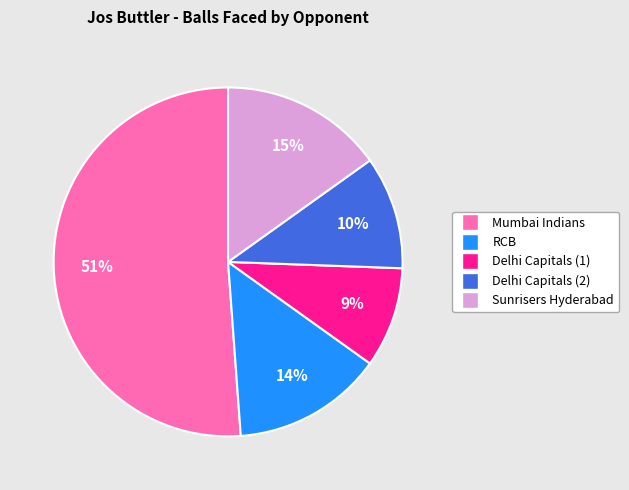

To the nearest percent, what is the average slice percentage?

20%